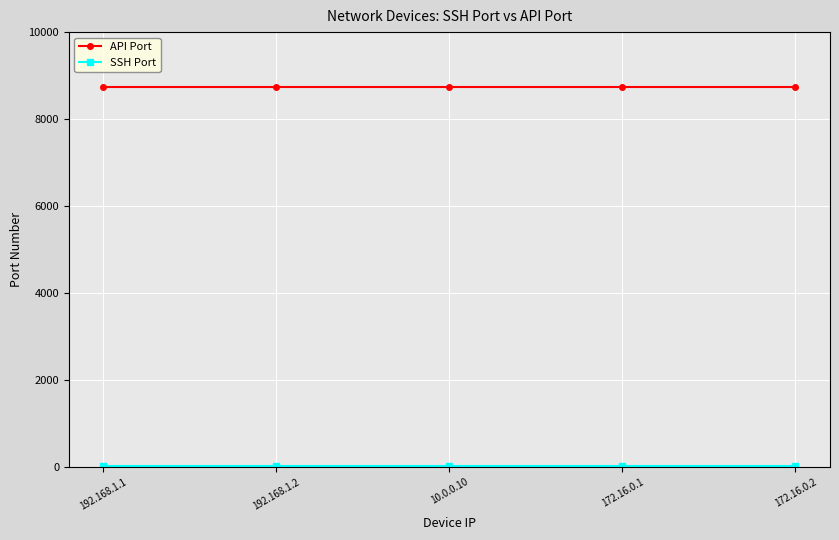

What is the sum of all API Port values?

43640